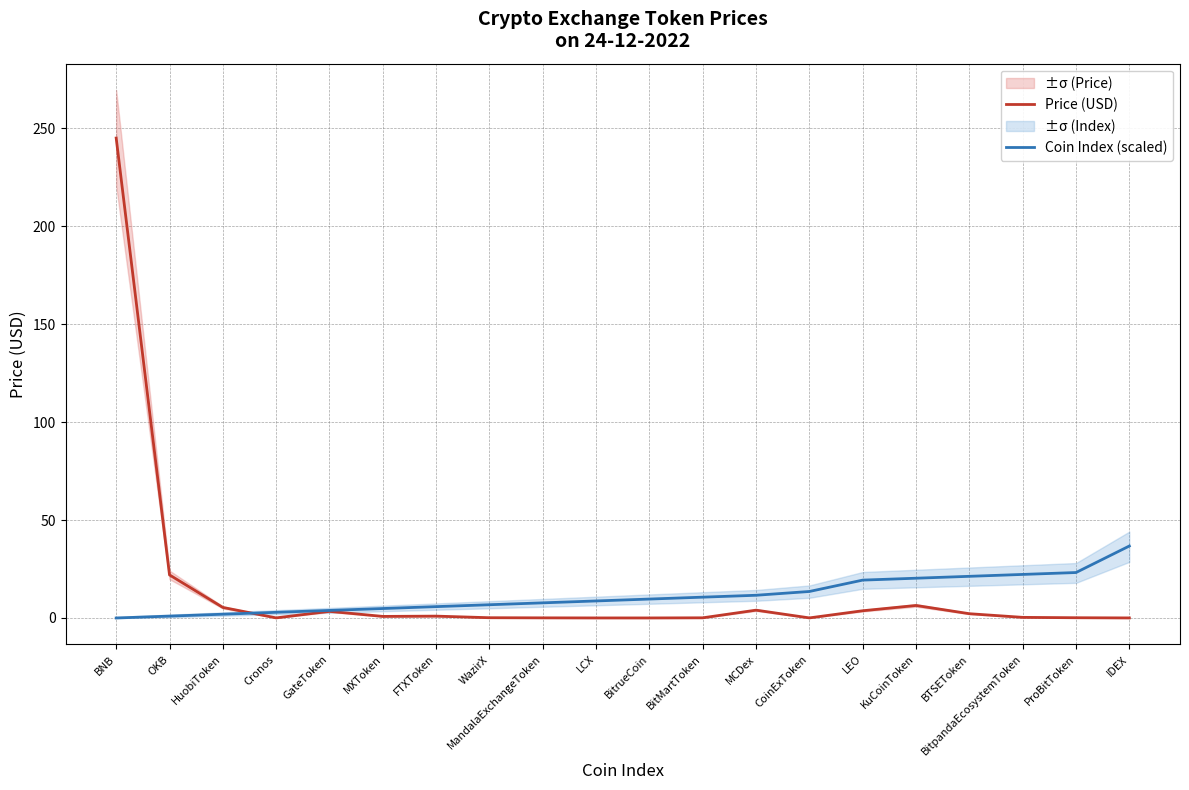

Reading right to left, list all the values displayed in this chart.

Price (USD): 0.0	0.1	0.3	2.2	6.4	3.7	0.0	4.0	0.1	0.0	0.0	0.1	0.1	1.0	0.8	3.4	0.1	5.4	22.0	244.9
Coin Index (scaled): 36.7	23.2	22.2	21.3	20.3	19.3	13.5	11.6	10.6	9.7	8.7	7.7	6.8	5.8	4.8	3.9	2.9	1.9	1.0	0.0